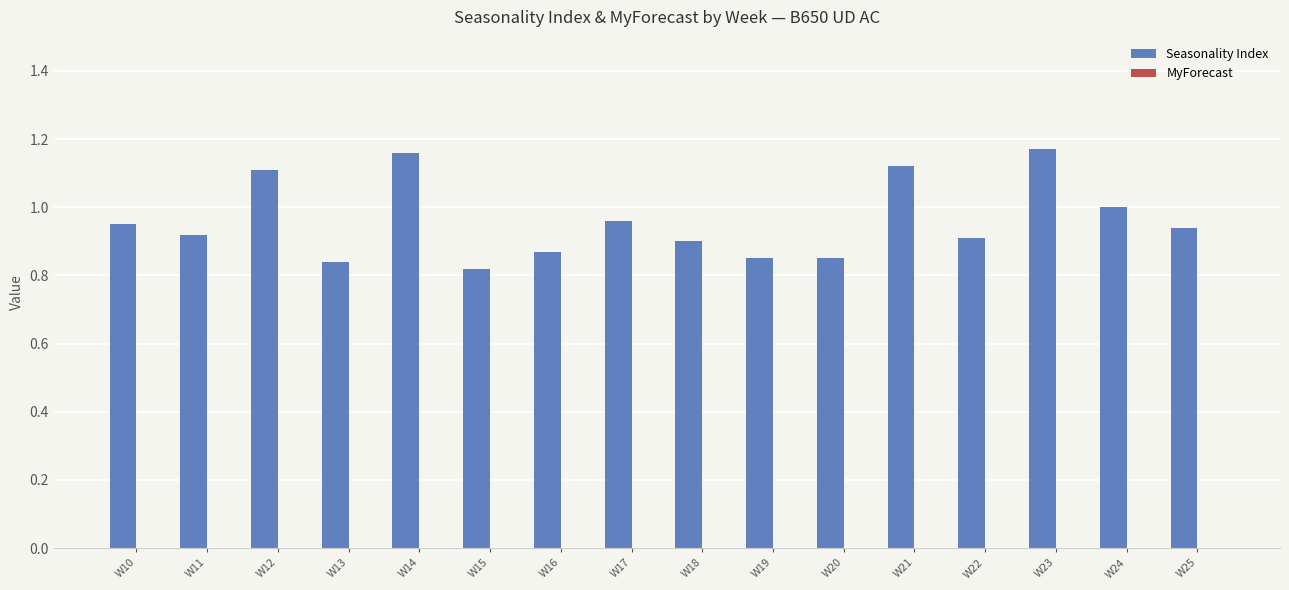

Does the chart contain stacked bars?

No